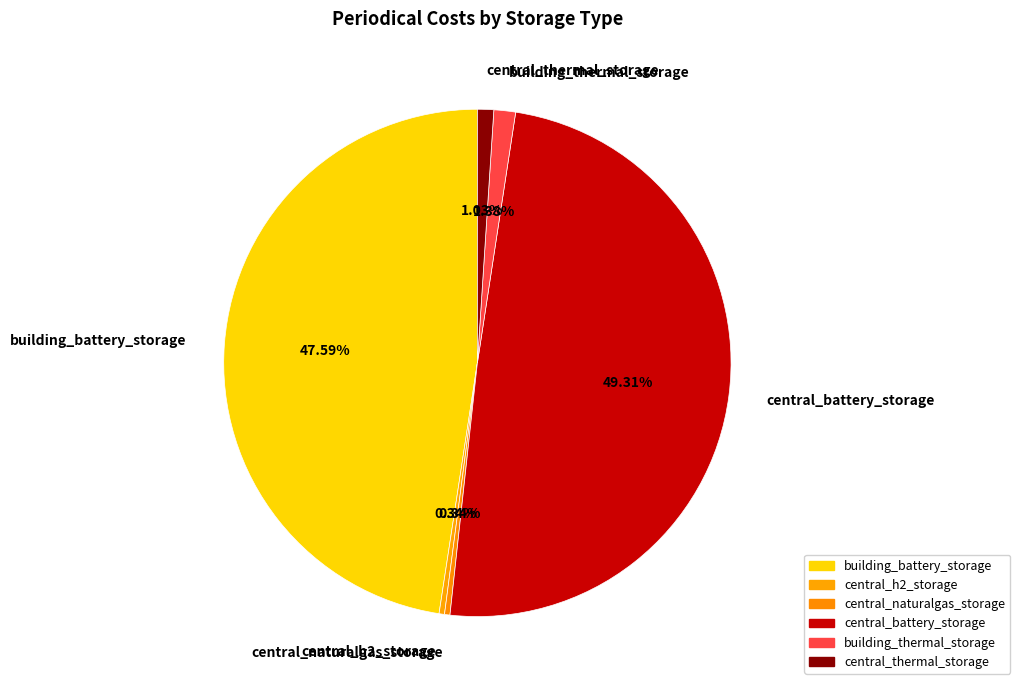

What is the largest slice in the pie chart?

central_battery_storage